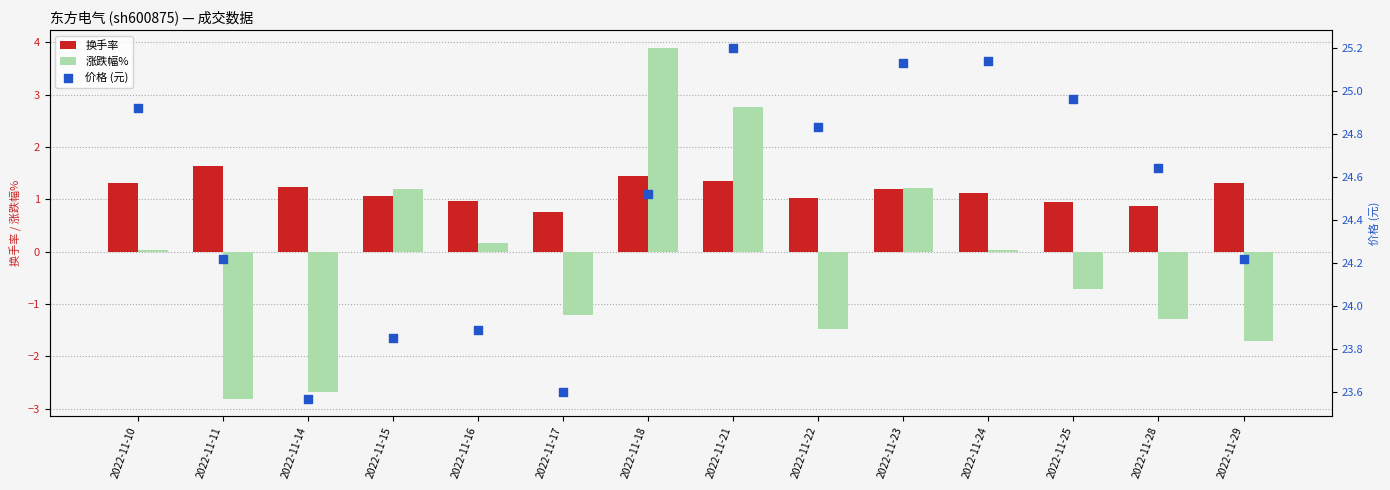

Which series reaches the minimum Y coordinate?

涨跌幅%